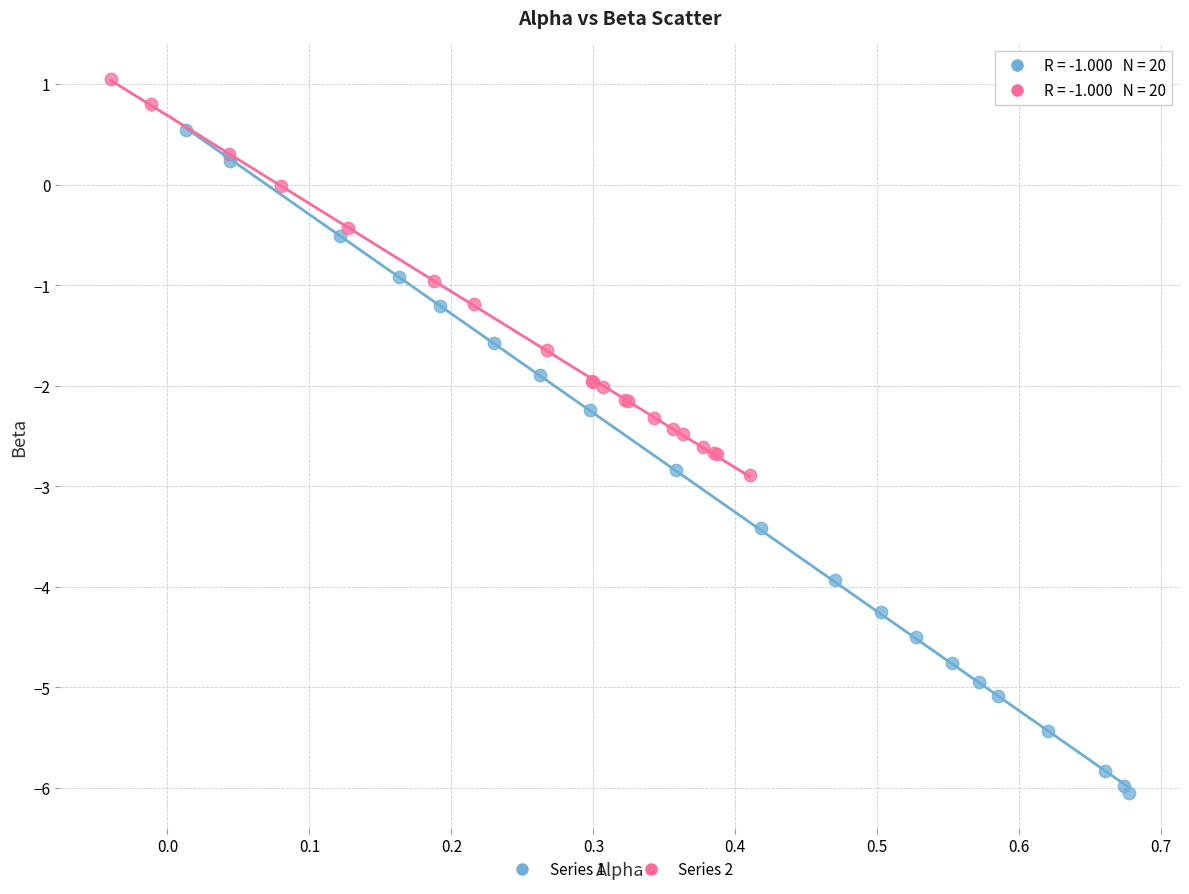

Which series reaches the minimum Y coordinate?

Series 1